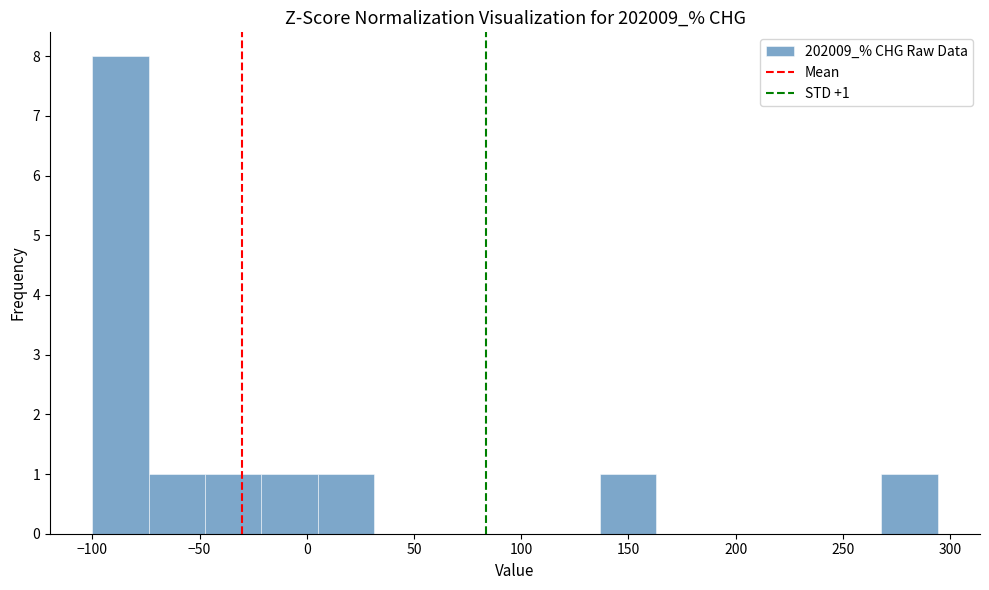

Which range on the x-axis has the tallest bar?

-100 to -75